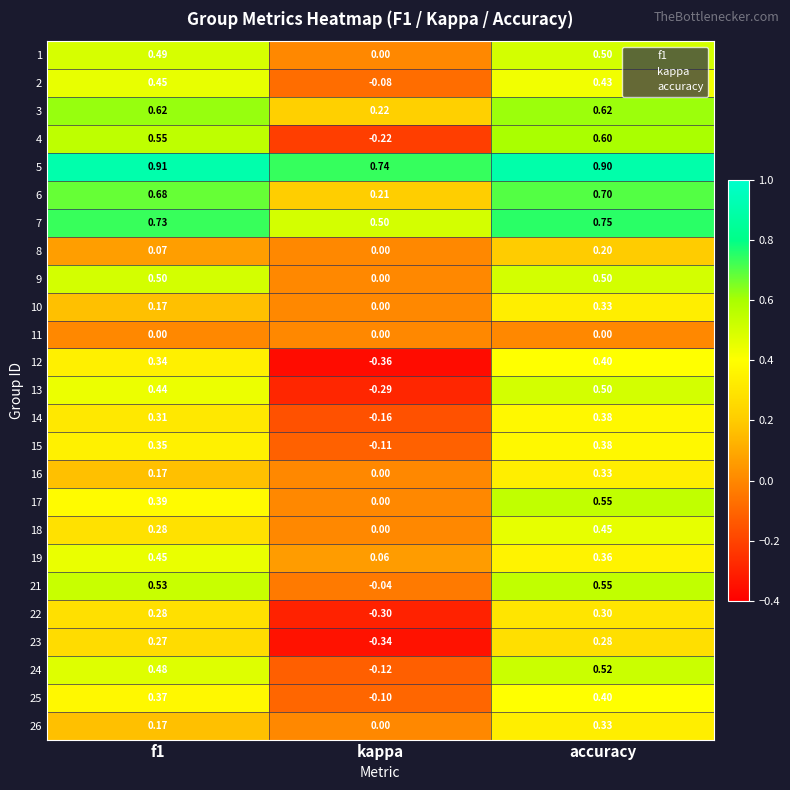

At which category is the sum across all series the highest?

accuracy